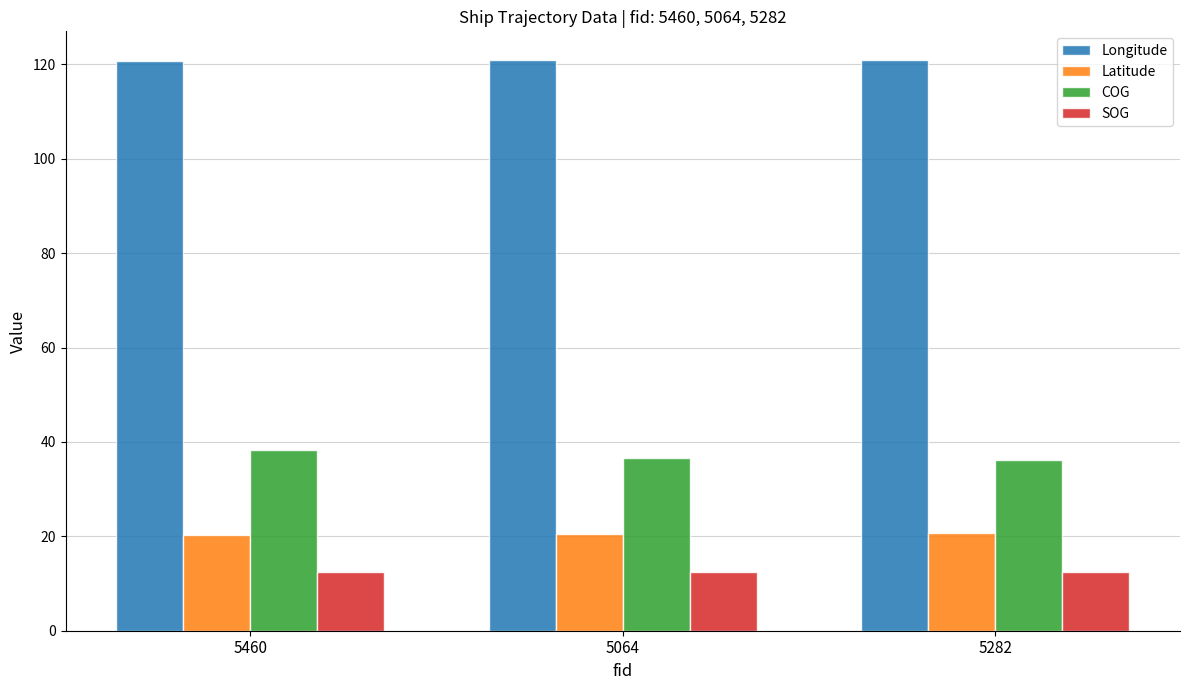

What is the sum of the Longitude values at 5460 and 5282?

241.7